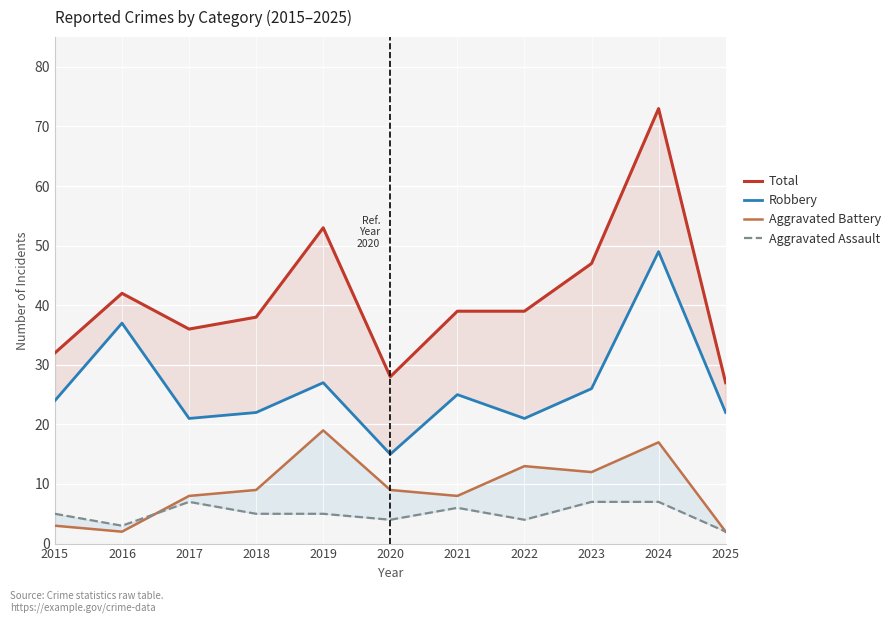

In Aggravated Battery, how many points are higher than both neighbors (excluding endpoints)?

3